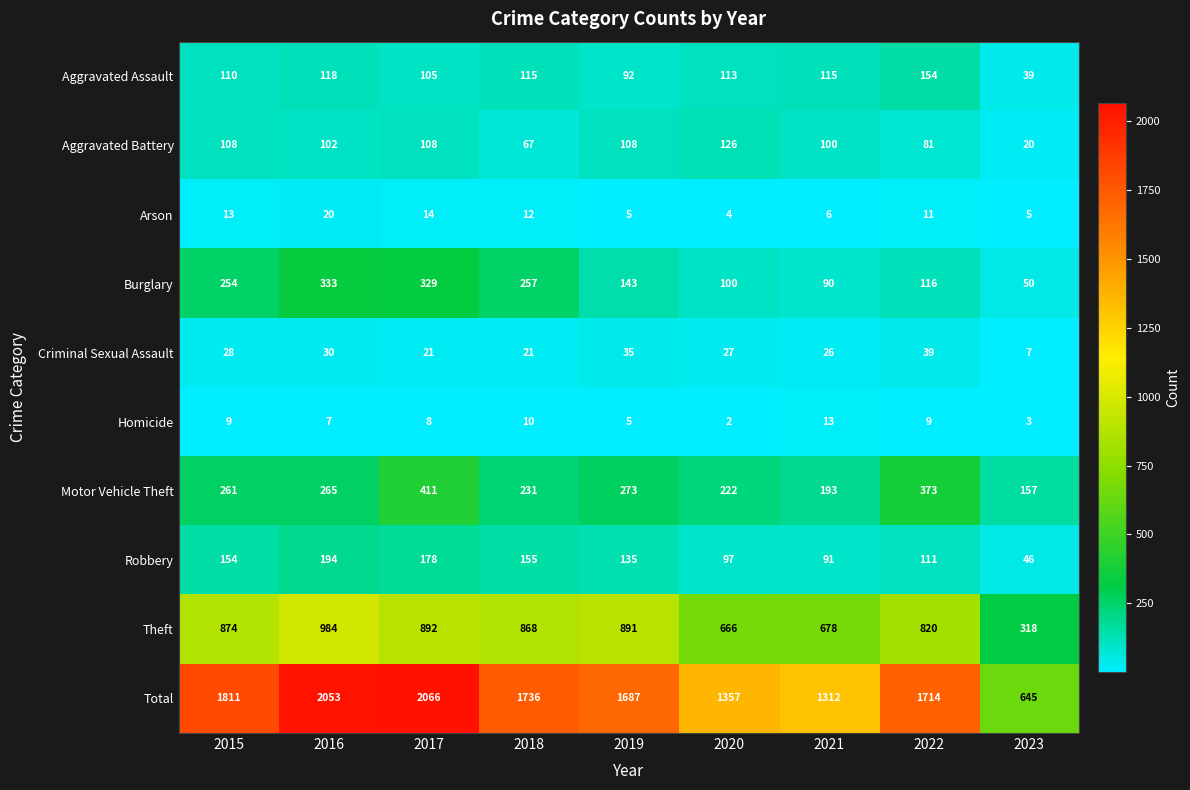

Which series has the largest range (max minus min)?

Total